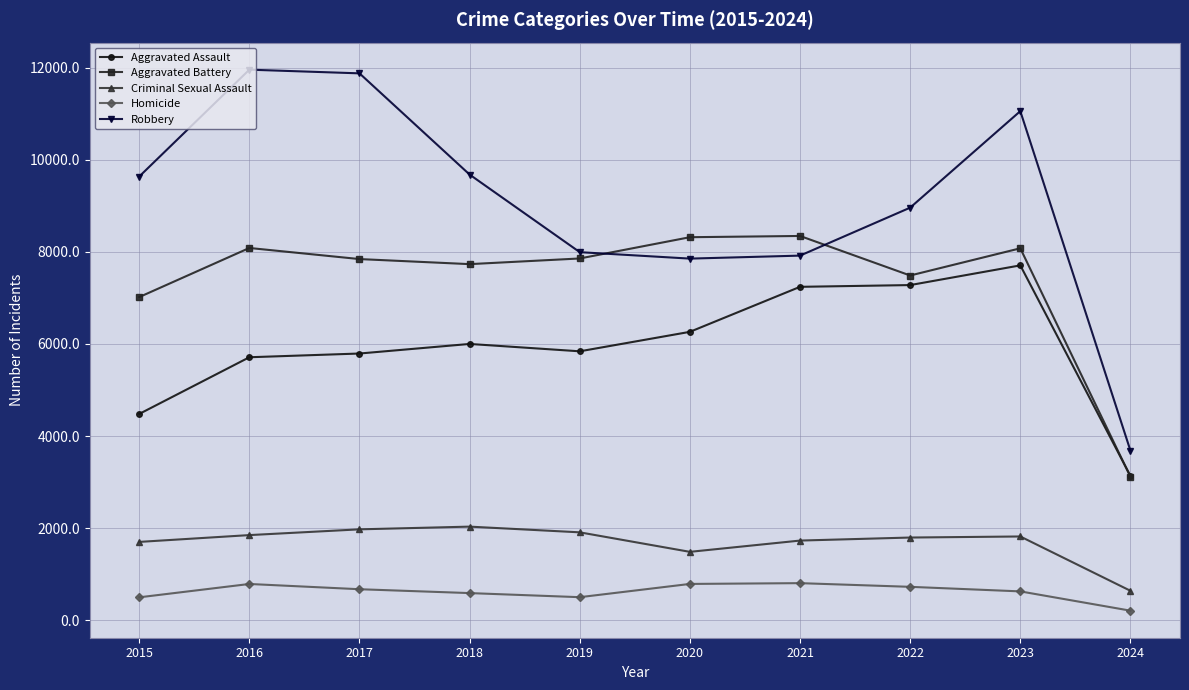

Which series has the largest range (max minus min)?

Robbery